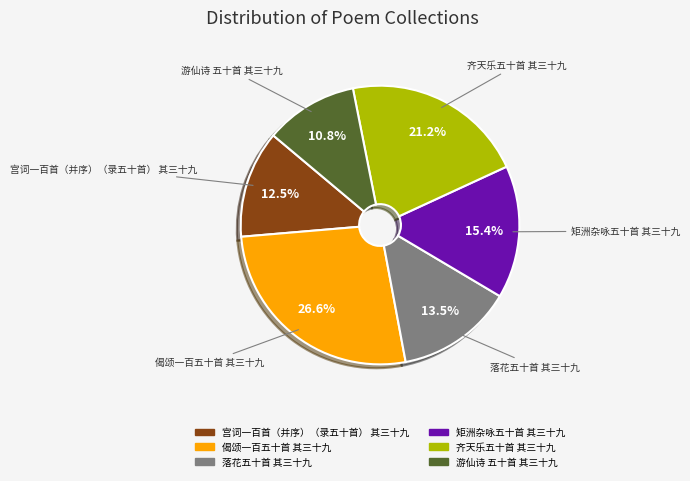

Count the number of slices in the pie.

6